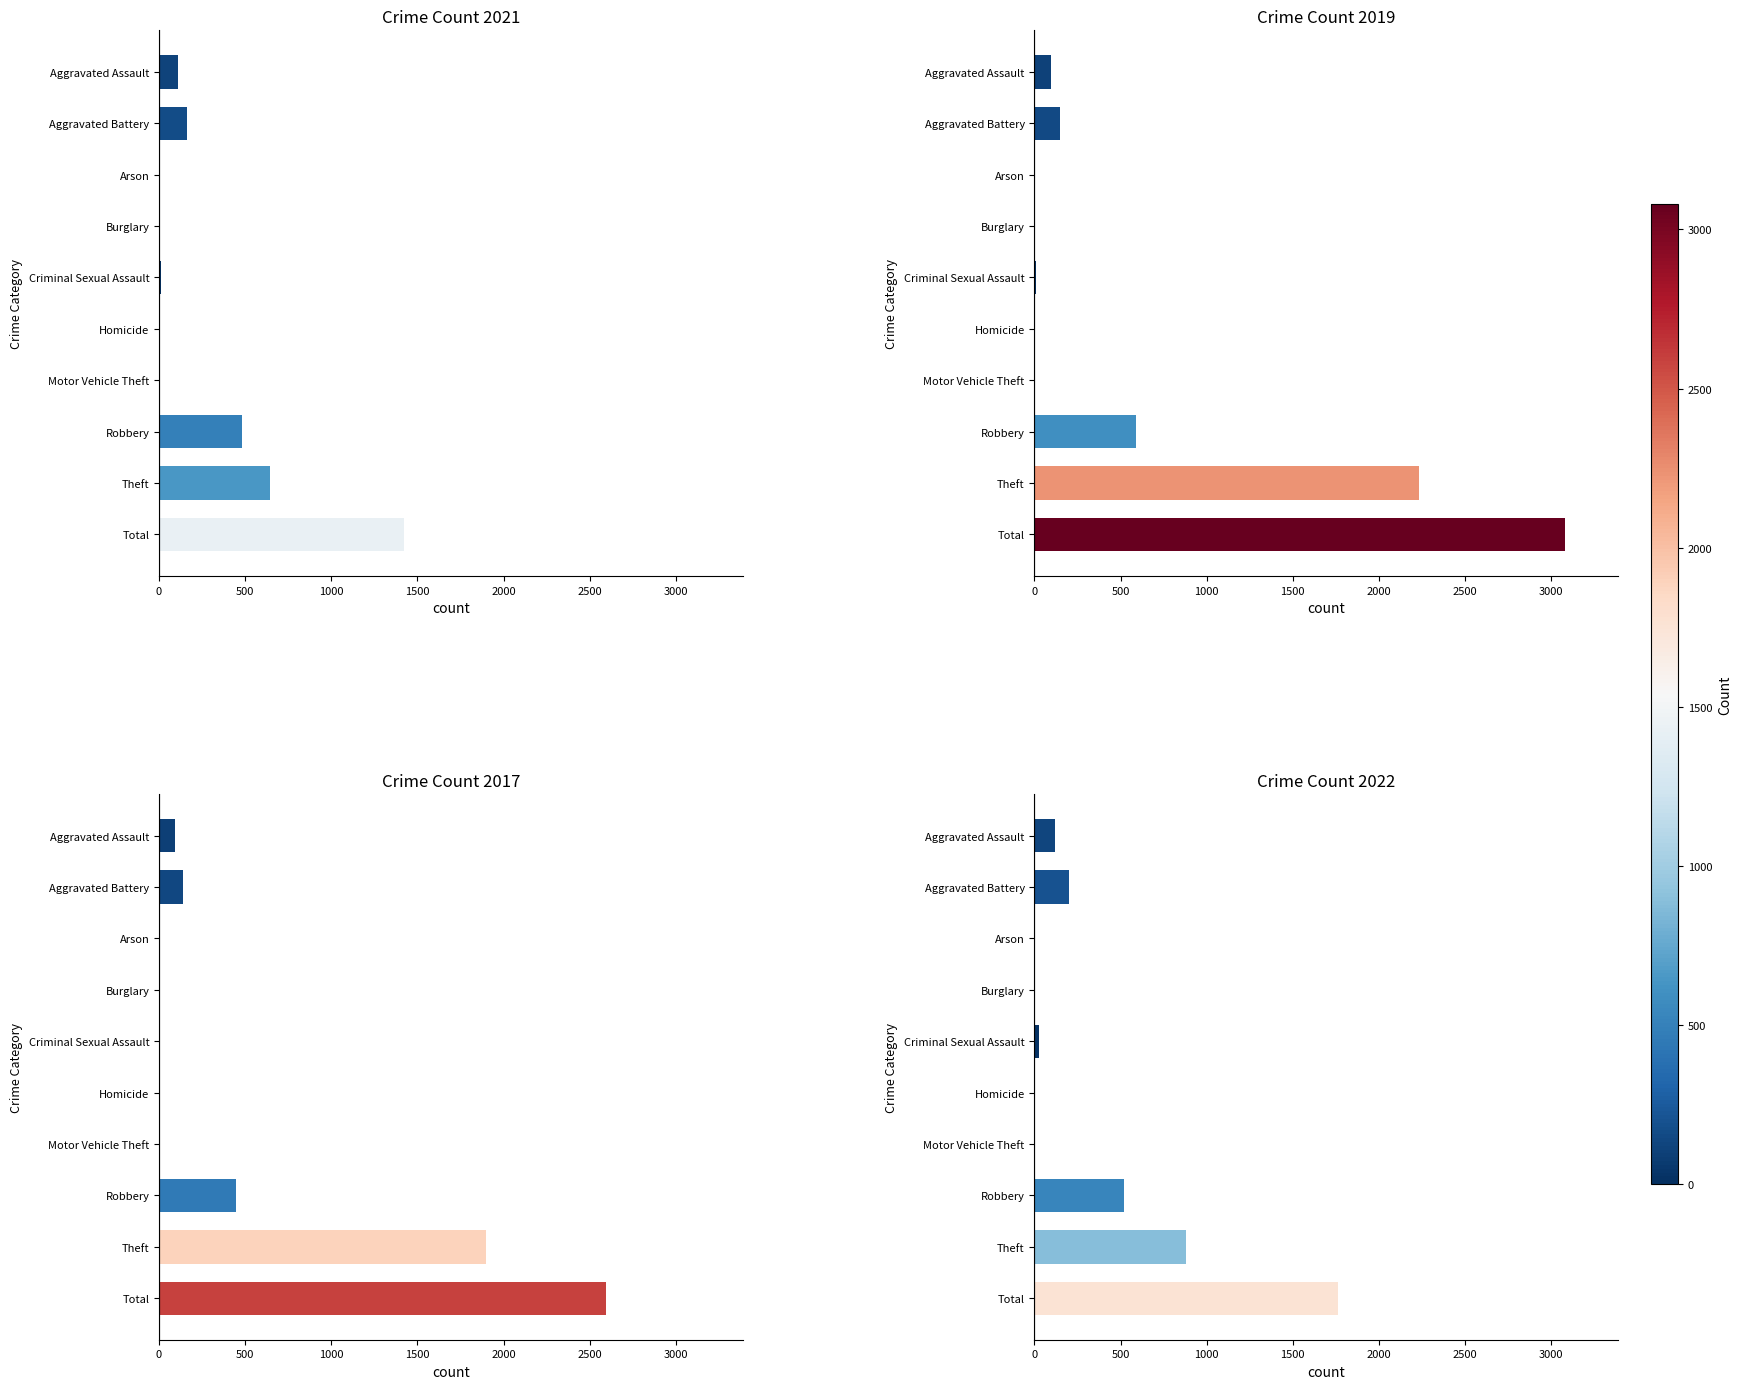

The value of 2022 at Motor Vehicle Theft is 3. True or false?

False